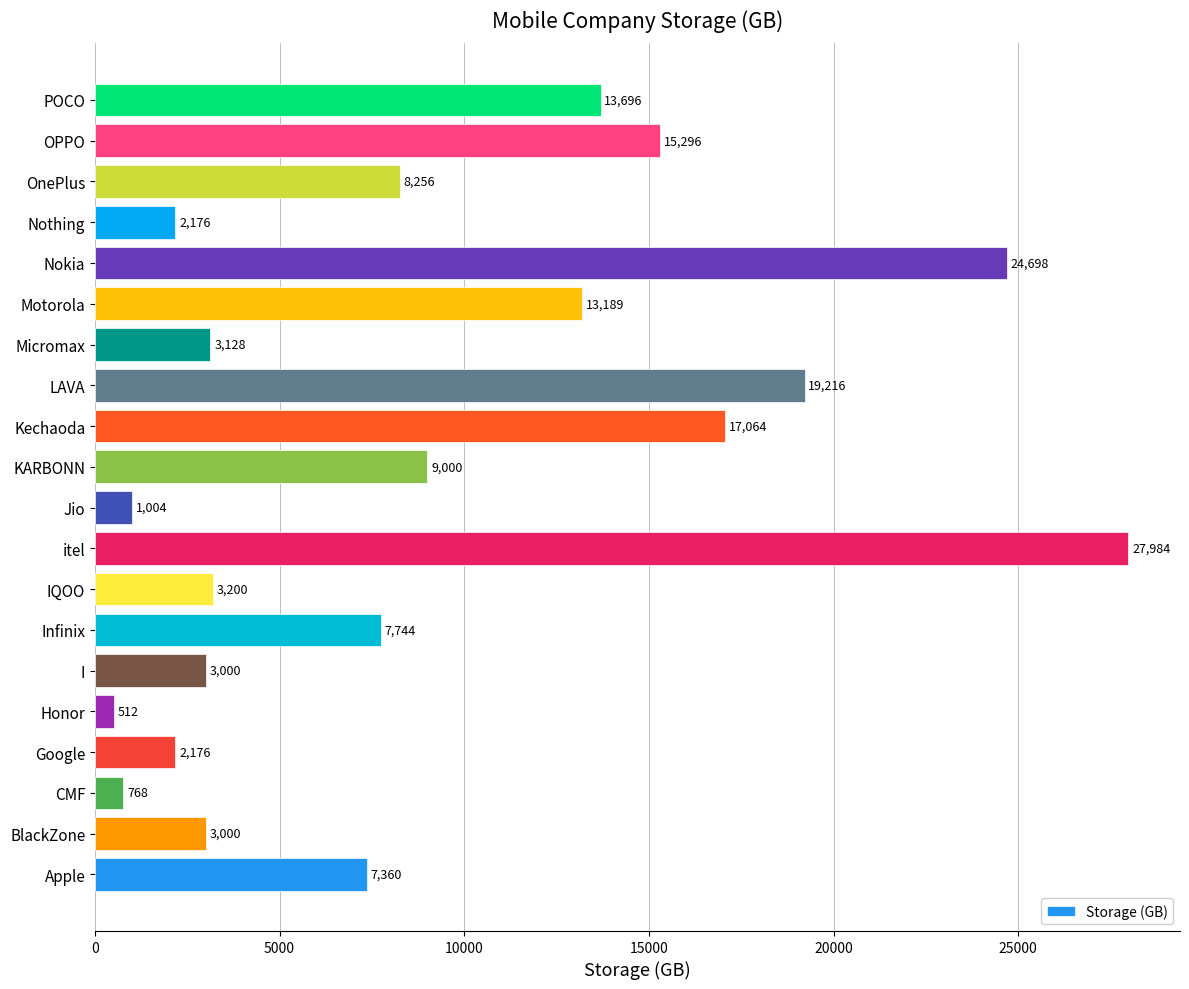

What is the minimum value shown in the chart?

512